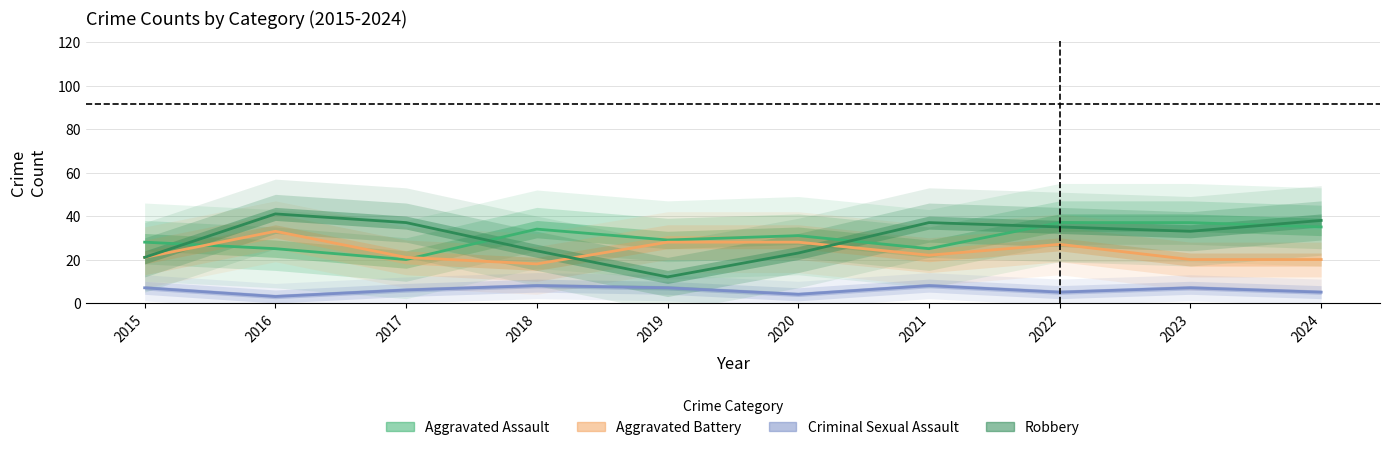

What are all the series names shown in the legend?

Aggravated Assault, Aggravated Battery, Criminal Sexual Assault, Robbery